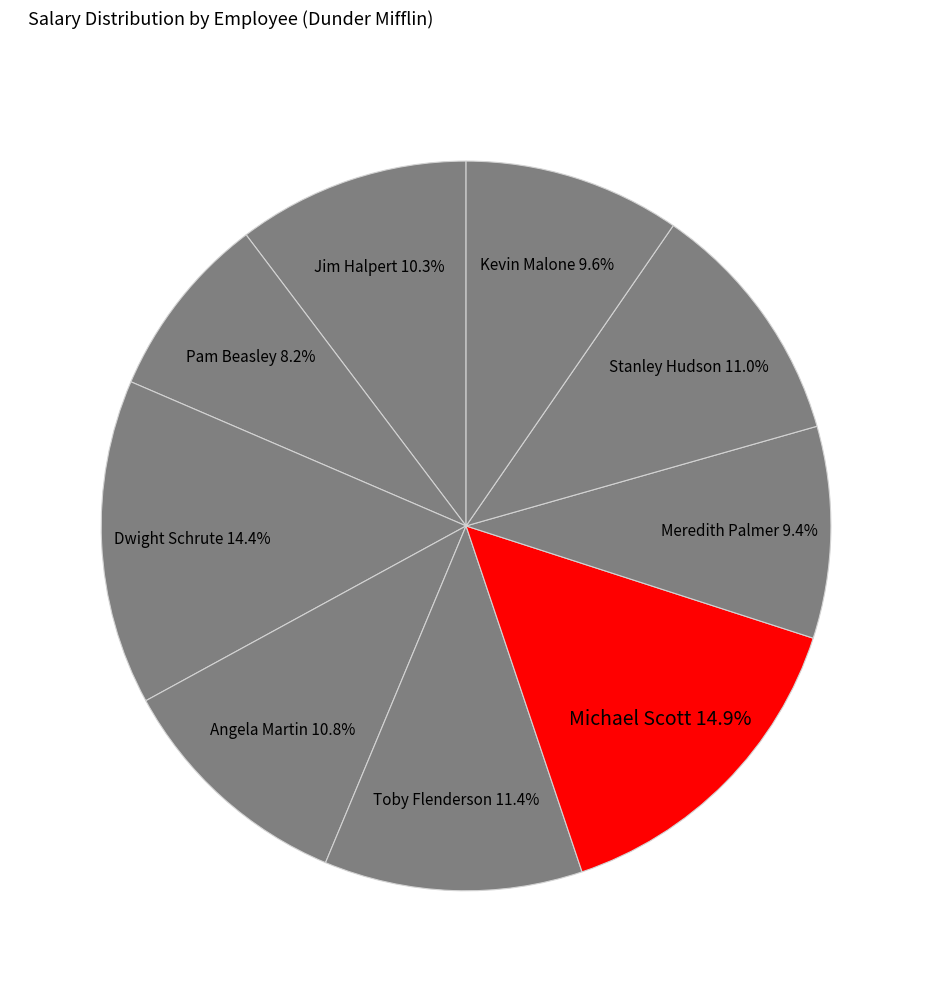

Is it true that Stanley Hudson is 11% of the pie?

True